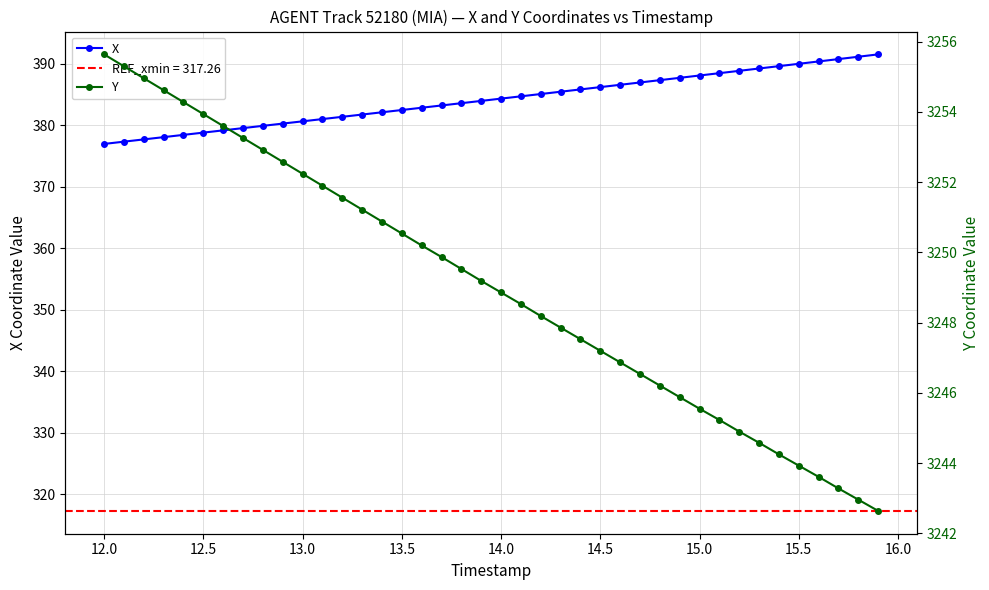

What is the lowest value of the X series?

376.9